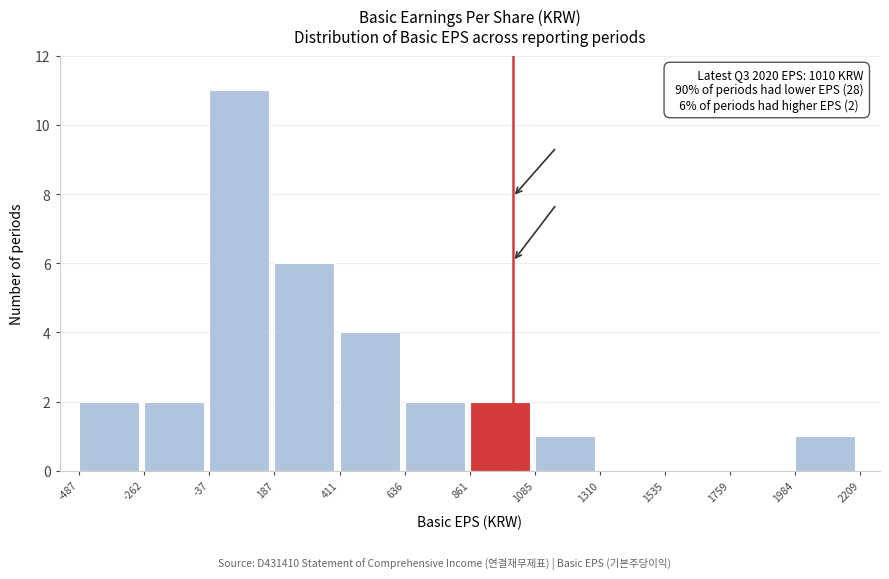

Which range on the x-axis has the tallest bar?

-37 to 187